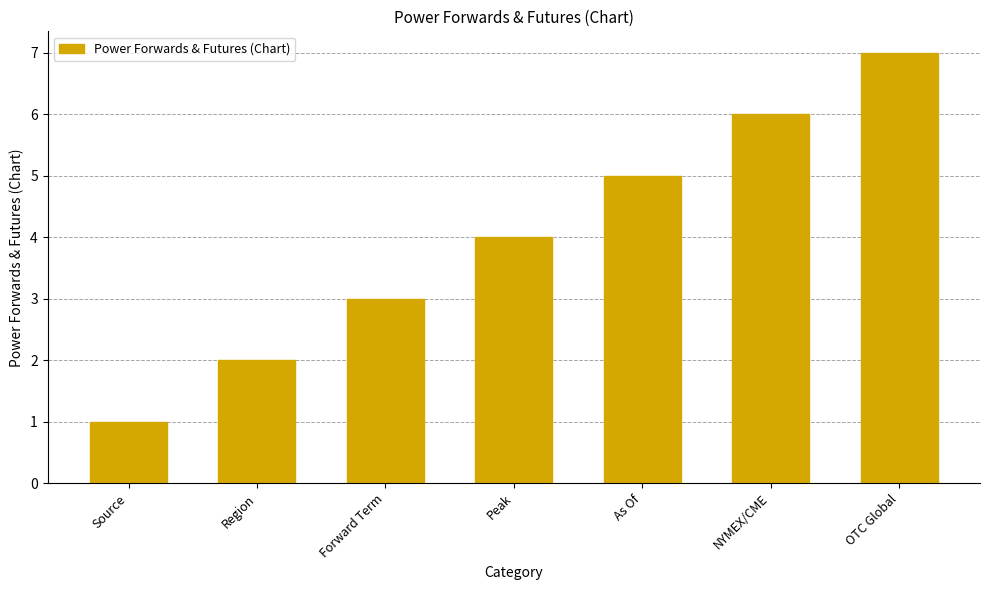

List the labels in order of value, largest first.

OTC Global, NYMEX/CME, As Of, Peak, Forward Term, Region, Source